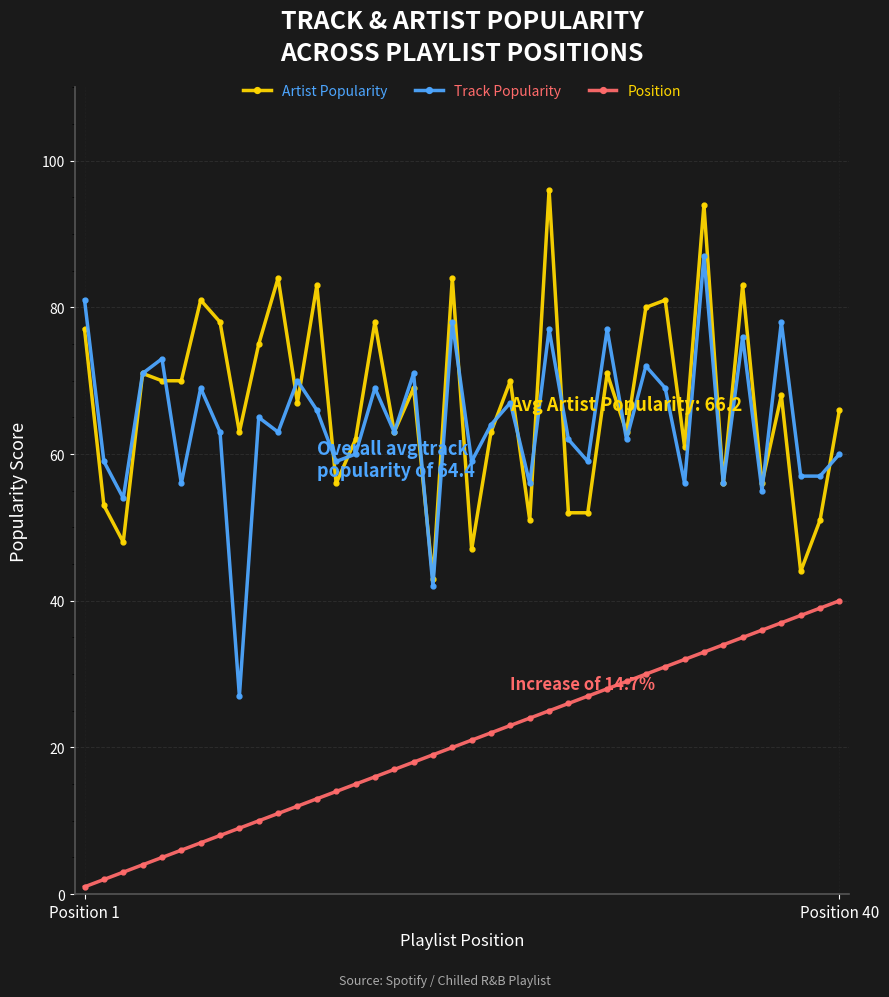

How many lines are shown in the chart?

3